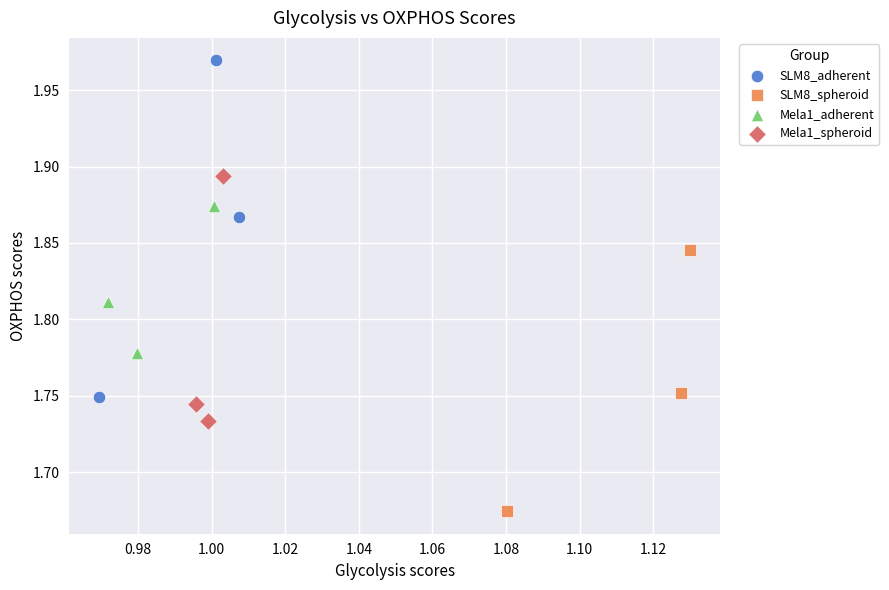

What are all the series names shown in the legend?

SLM8_adherent, SLM8_spheroid, Mela1_adherent, Mela1_spheroid